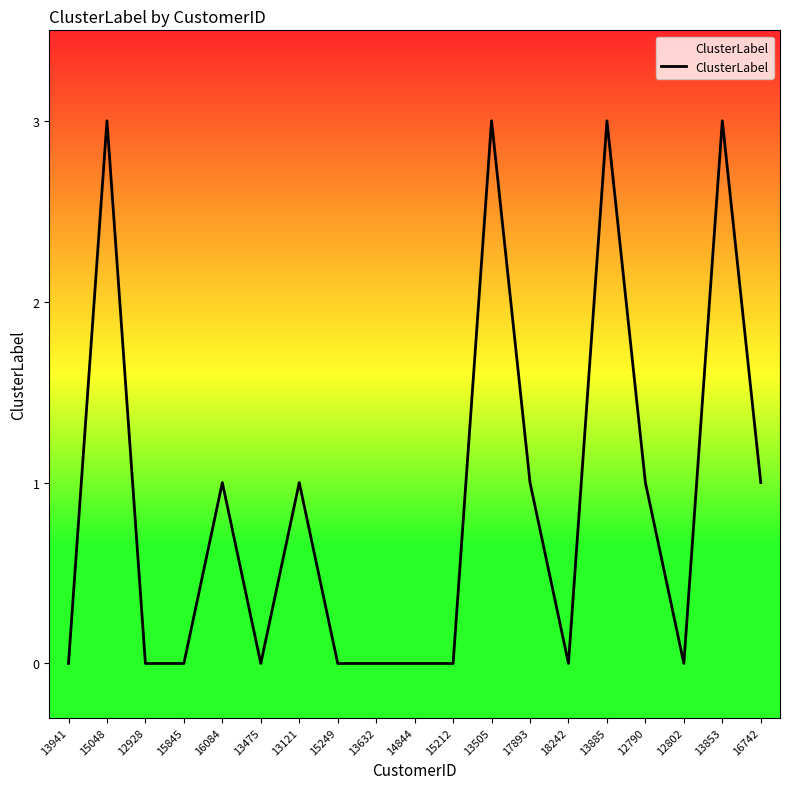

True or false: the data shows 0 at 13475.

True